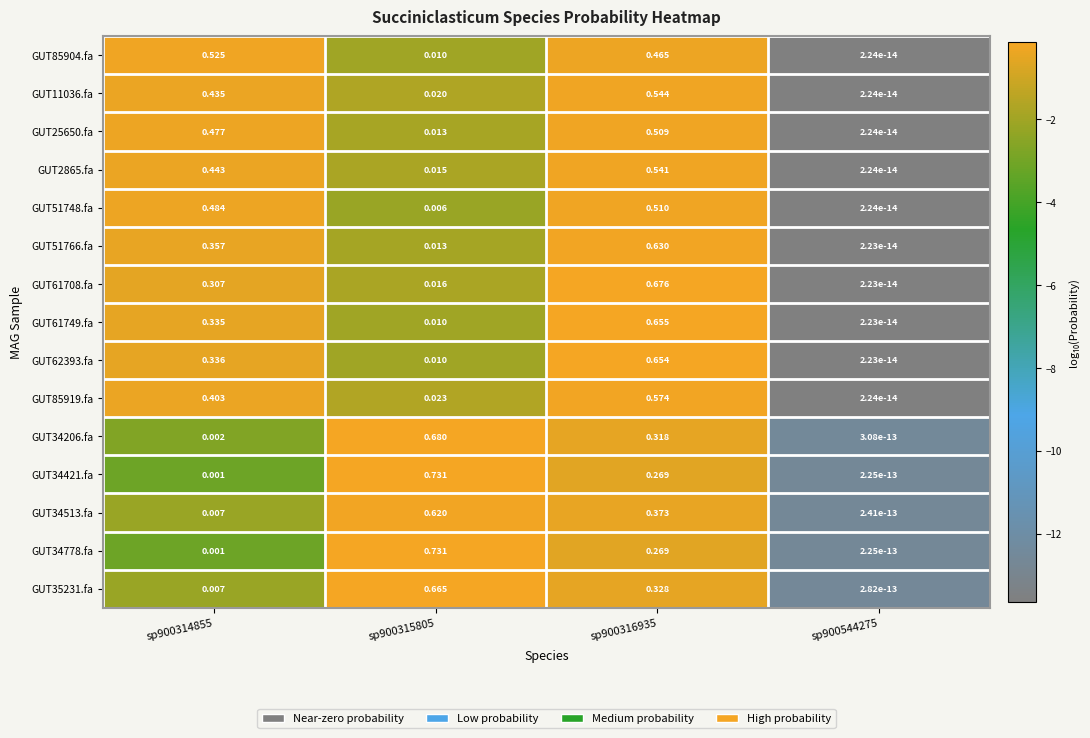

Reading left to right, list all the values displayed in this chart.

GUT85904.fa: sp900314855=0.5	sp900315805=0.0	sp900316935=0.5	sp900544275=0.0
GUT11036.fa: sp900314855=0.4	sp900315805=0.0	sp900316935=0.5	sp900544275=0.0
GUT25650.fa: sp900314855=0.5	sp900315805=0.0	sp900316935=0.5	sp900544275=0.0
GUT2865.fa: sp900314855=0.4	sp900315805=0.0	sp900316935=0.5	sp900544275=0.0
GUT51748.fa: sp900314855=0.5	sp900315805=0.0	sp900316935=0.5	sp900544275=0.0
GUT51766.fa: sp900314855=0.4	sp900315805=0.0	sp900316935=0.6	sp900544275=0.0
GUT61708.fa: sp900314855=0.3	sp900315805=0.0	sp900316935=0.7	sp900544275=0.0
GUT61749.fa: sp900314855=0.3	sp900315805=0.0	sp900316935=0.7	sp900544275=0.0
GUT62393.fa: sp900314855=0.3	sp900315805=0.0	sp900316935=0.7	sp900544275=0.0
GUT85919.fa: sp900314855=0.4	sp900315805=0.0	sp900316935=0.6	sp900544275=0.0
GUT34206.fa: sp900314855=0.0	sp900315805=0.7	sp900316935=0.3	sp900544275=0.0
GUT34421.fa: sp900314855=0.0	sp900315805=0.7	sp900316935=0.3	sp900544275=0.0
GUT34513.fa: sp900314855=0.0	sp900315805=0.6	sp900316935=0.4	sp900544275=0.0
GUT34778.fa: sp900314855=0.0	sp900315805=0.7	sp900316935=0.3	sp900544275=0.0
GUT35231.fa: sp900314855=0.0	sp900315805=0.7	sp900316935=0.3	sp900544275=0.0